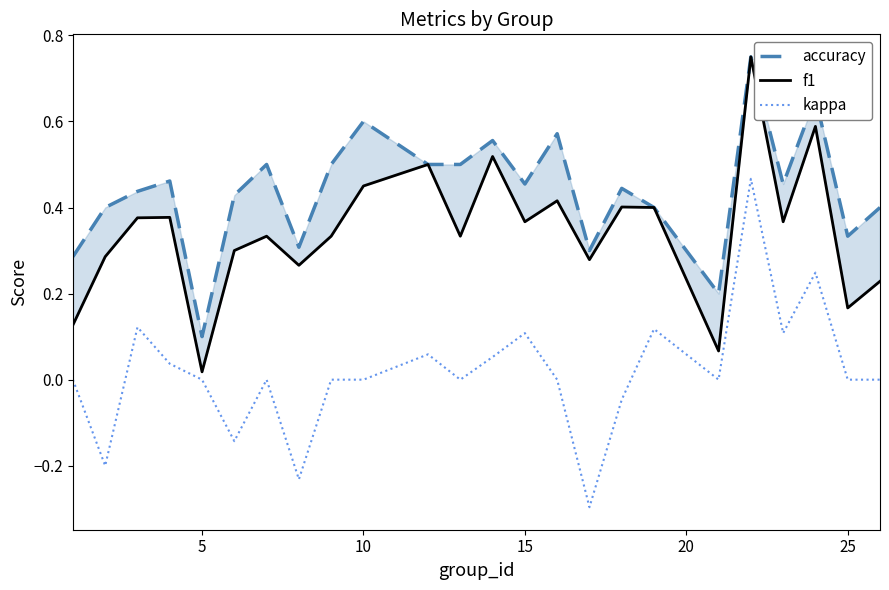

How many interior local valleys does the accuracy series have?

7